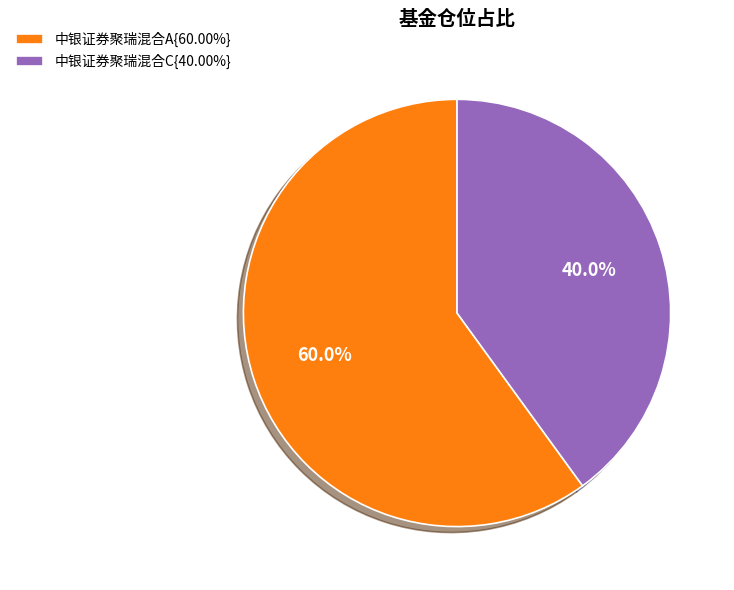

Does 中银证券聚瑞混合A{60.00%} represent more than half of the total?

Yes